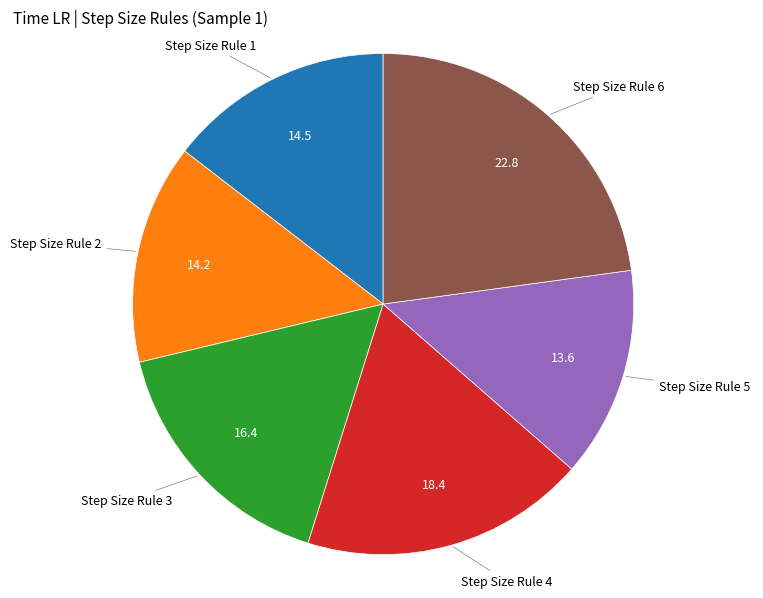

The Step Size Rule 5 slice represents 14% of the pie. True or false?

True